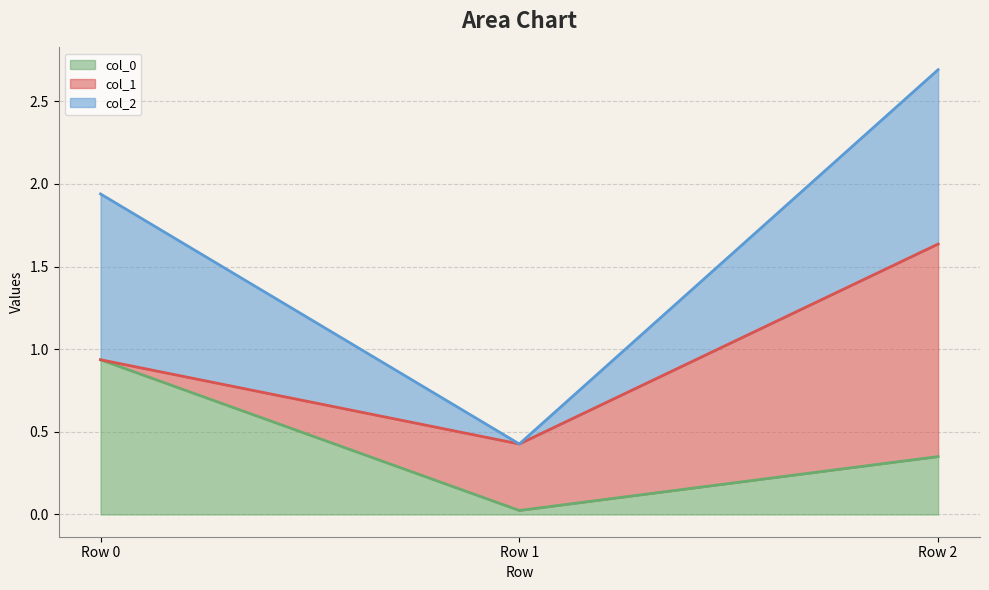

What is the total value across all series at Row 2?

2.7